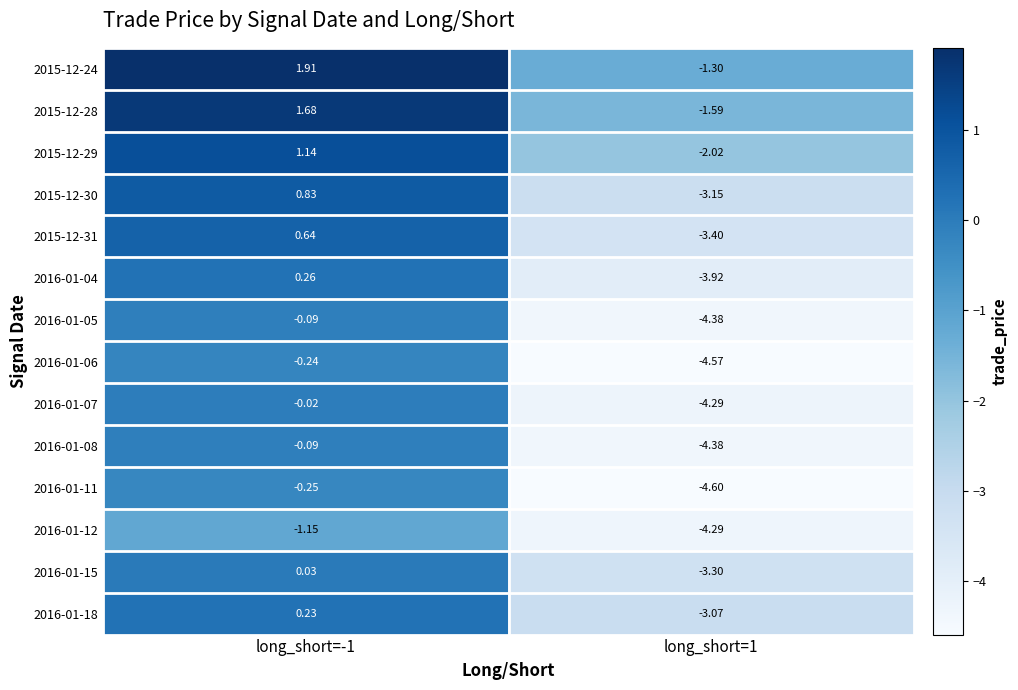

How many categories are shown in the chart?

2